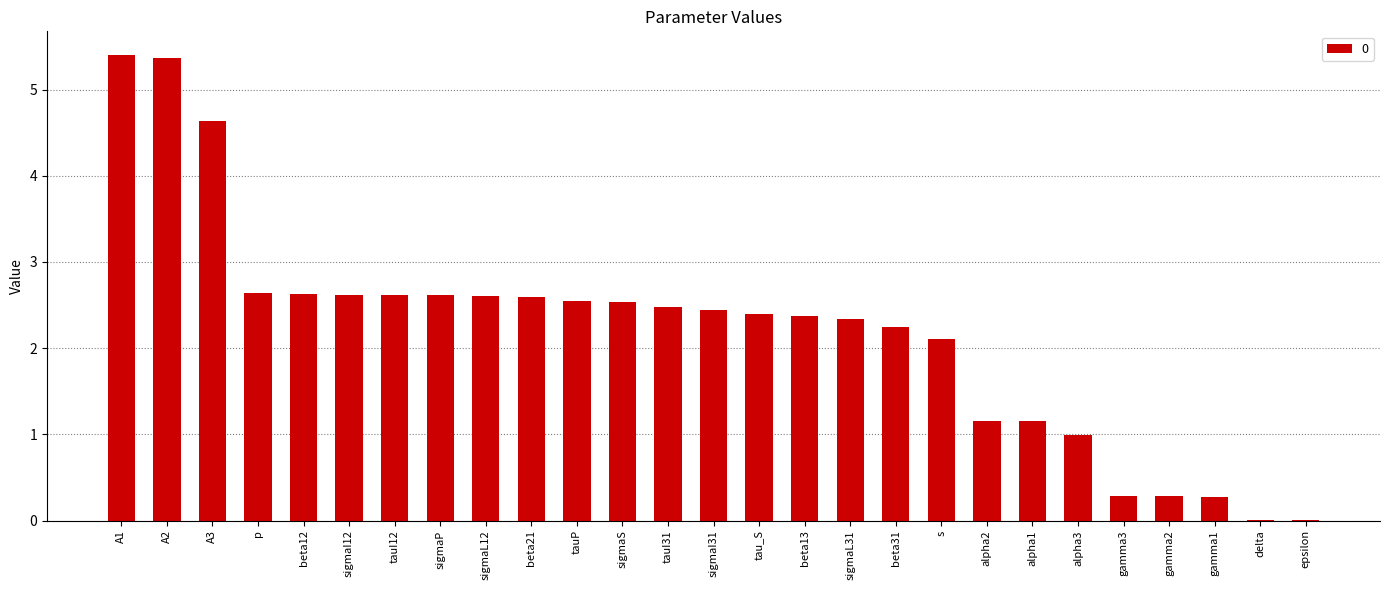

Is it true that the value at p is 1.1?

False